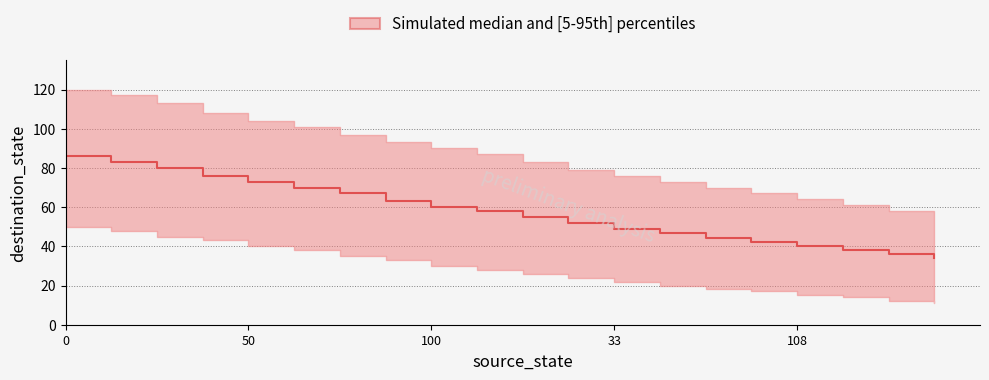

How many distinct data groups are displayed?

1